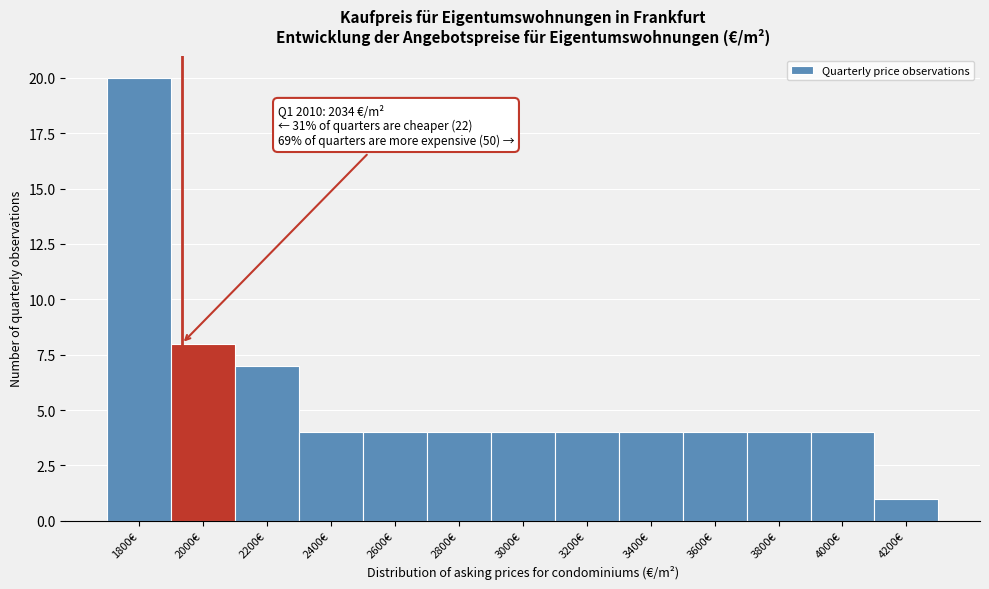

Reading right to left, extract all data points from this chart.

4200€=1	4000€=4	3800€=4	3600€=4	3400€=4	3200€=4	3000€=4	2800€=4	2600€=4	2400€=4	2200€=7	2000€=8	1800€=20